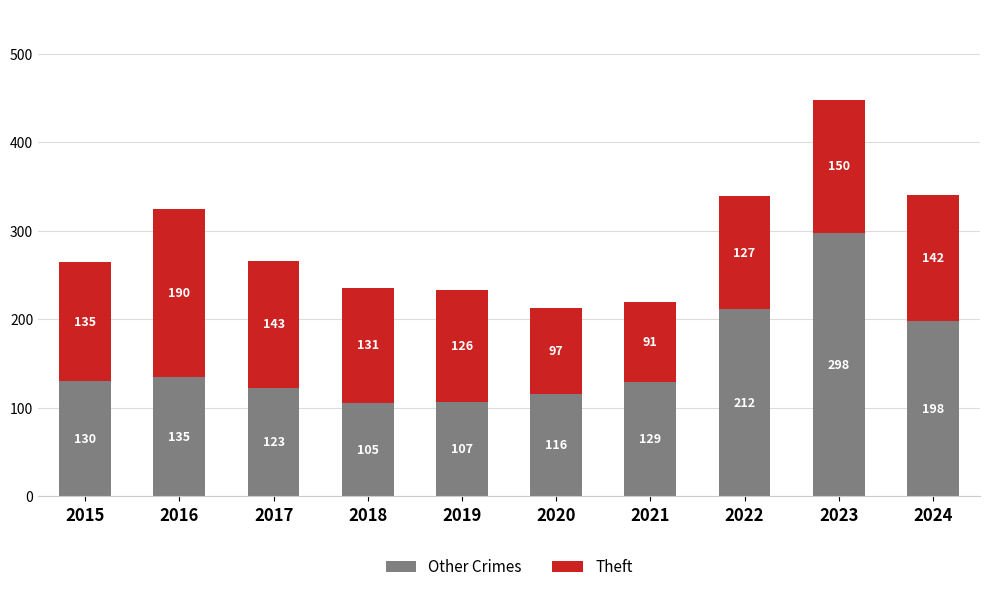

List the labels in order of Other Crimes value, largest first.

2023, 2022, 2024, 2016, 2015, 2021, 2017, 2020, 2019, 2018